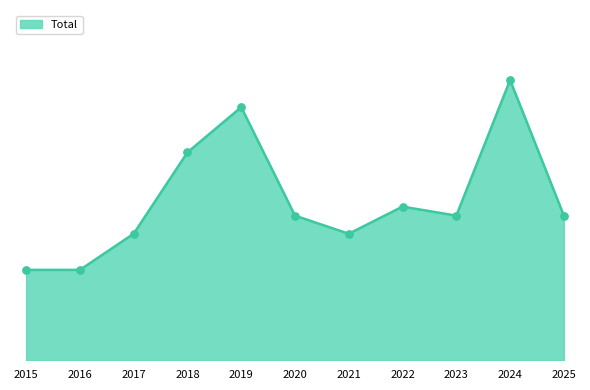

Which has a higher value, 2023 or 2022?

2022